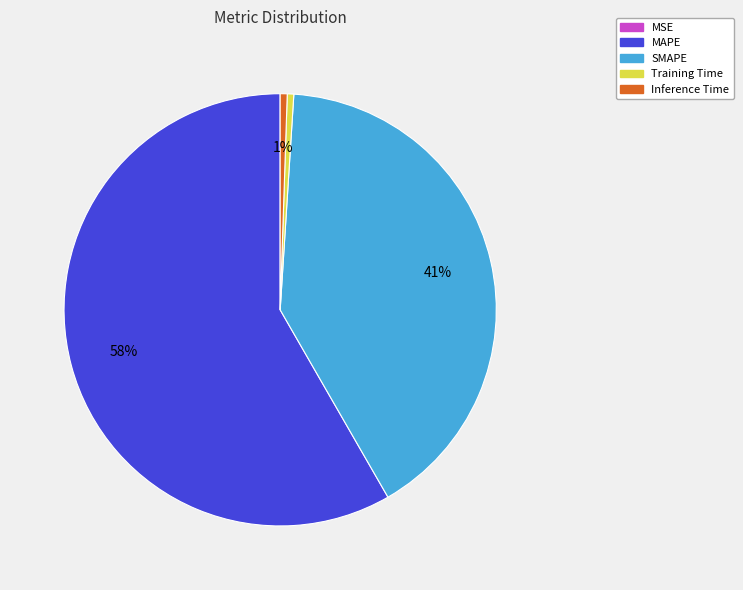

Does Inference Time account for over 50% of the chart?

No